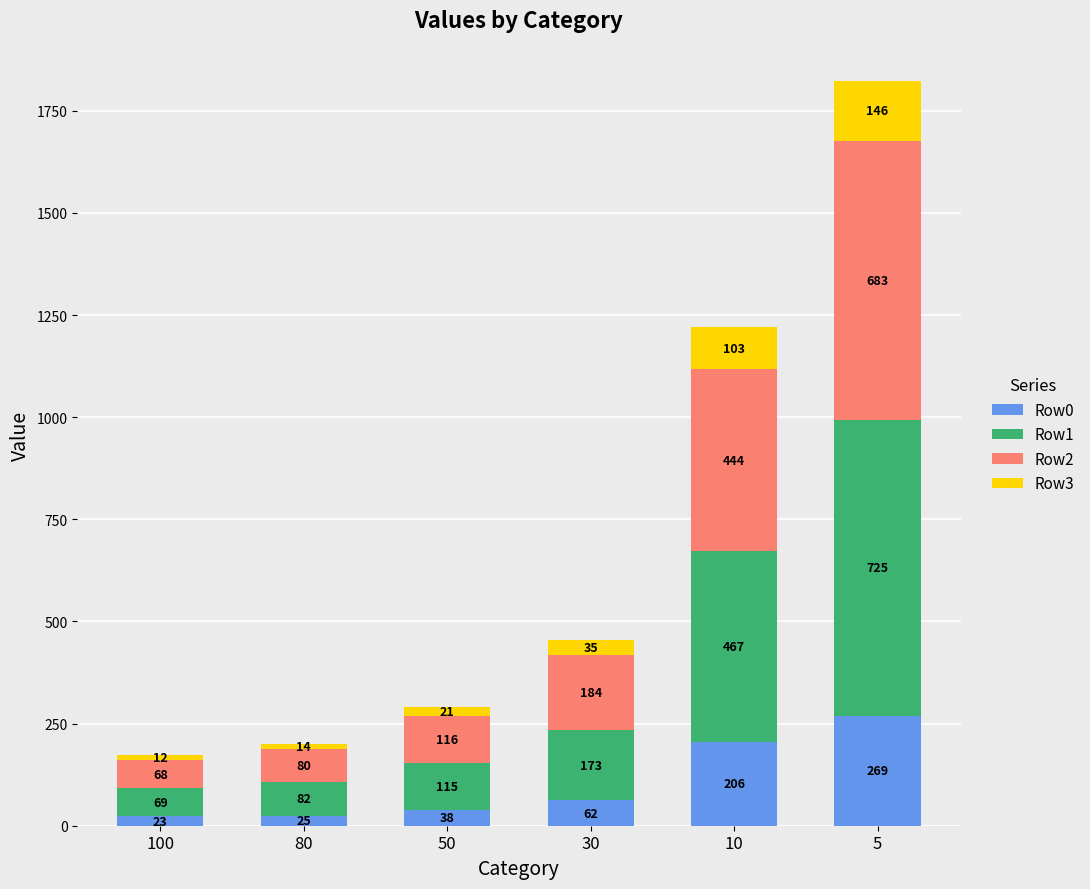

What is the average value of the Row0 series?

104